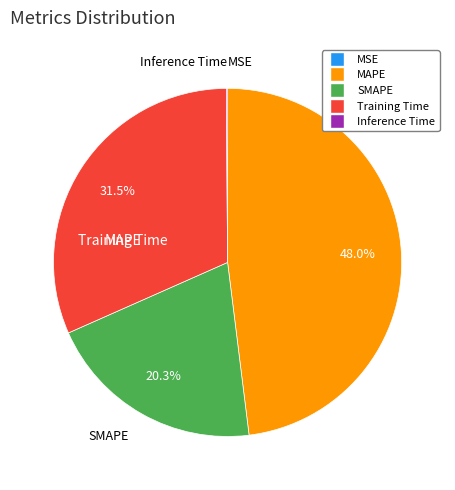

Which slice is the largest?

MAPE